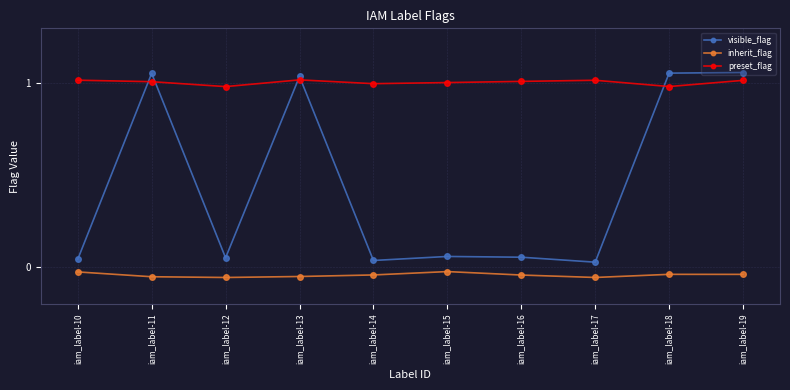

What is the greatest value displayed?

1.1